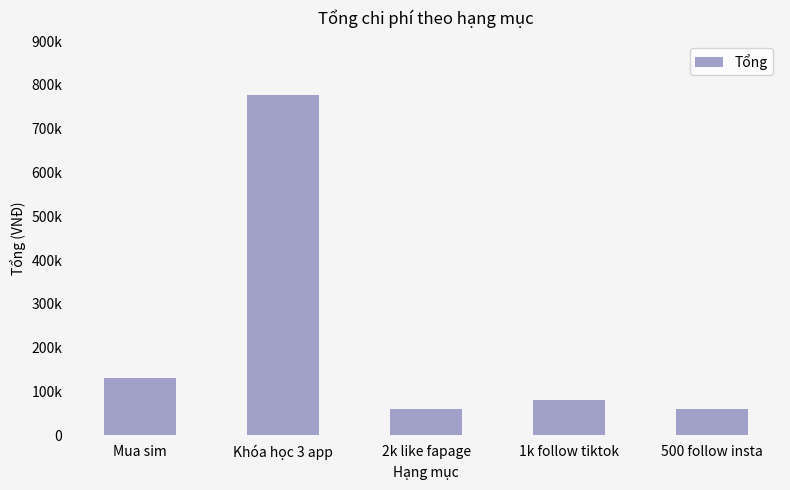

What is the value of the 3rd bar from the left?

60000